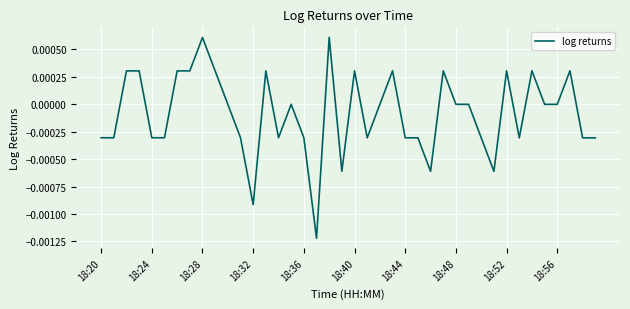

Count the values in the range 0 to 1.

21